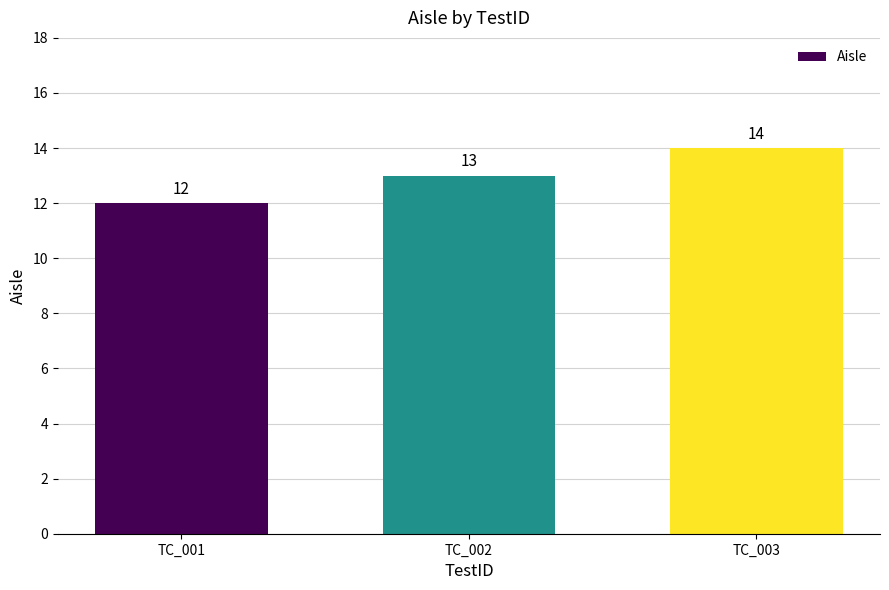

Reading left to right, what are all the values shown in this chart?

TC_001=12	TC_002=13	TC_003=14